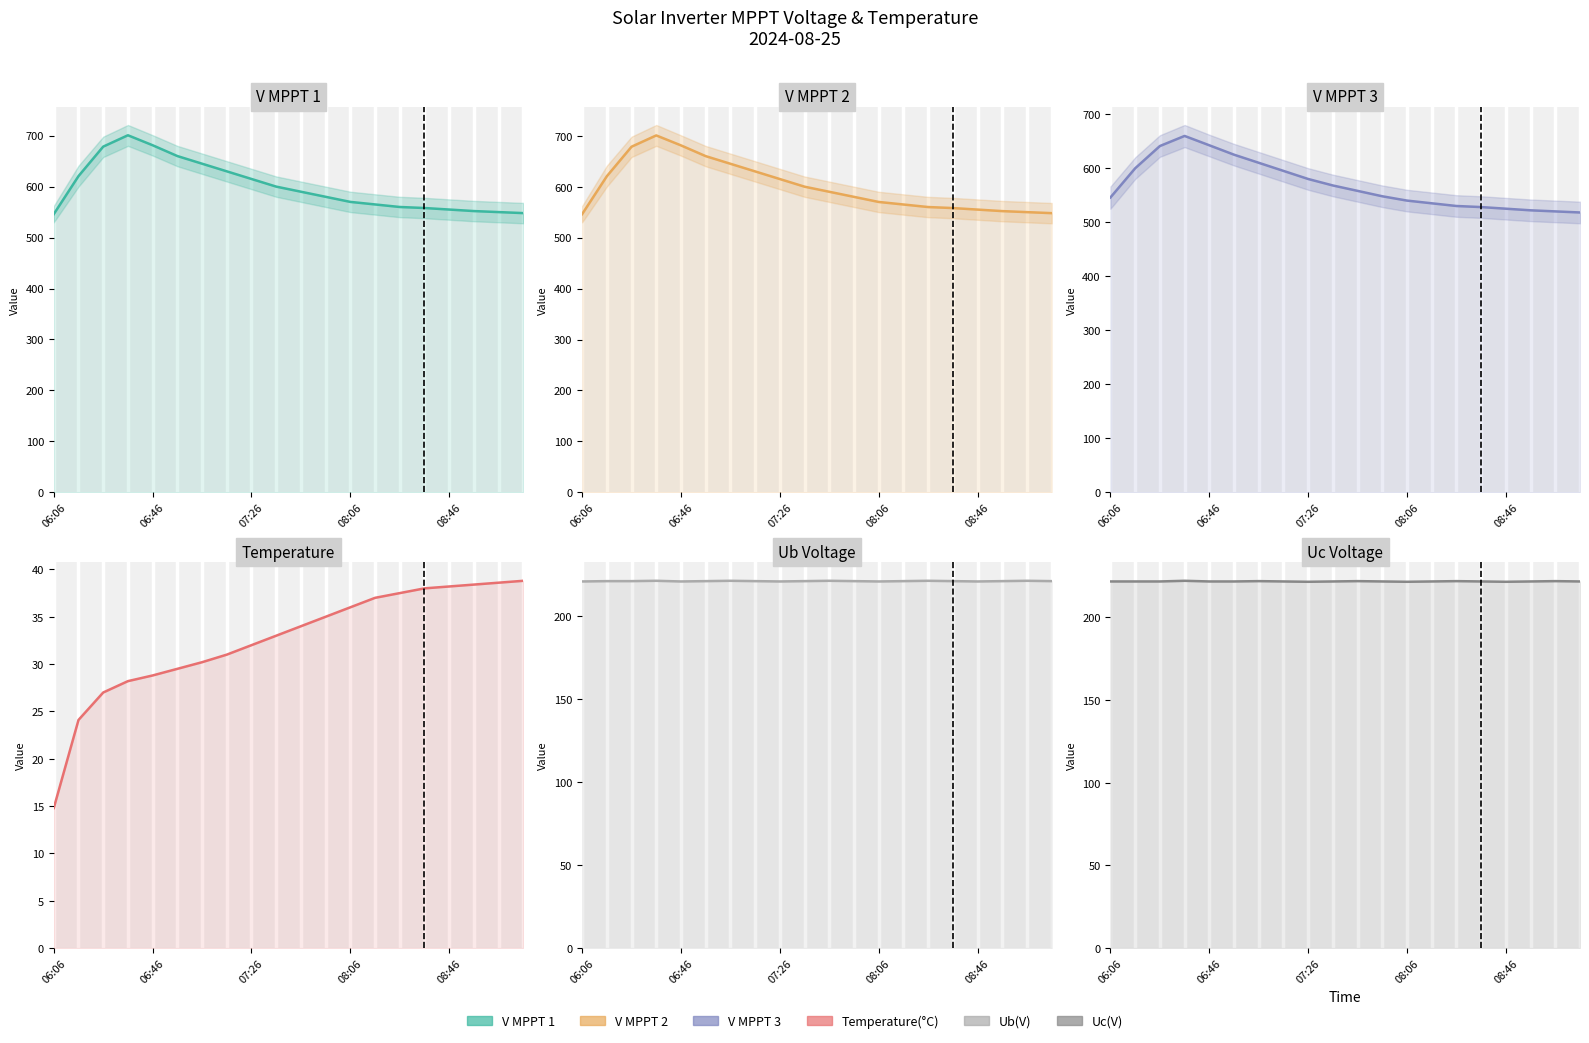

True or false: V MPPT 1(V) and Uc(V) cross at least once.

False